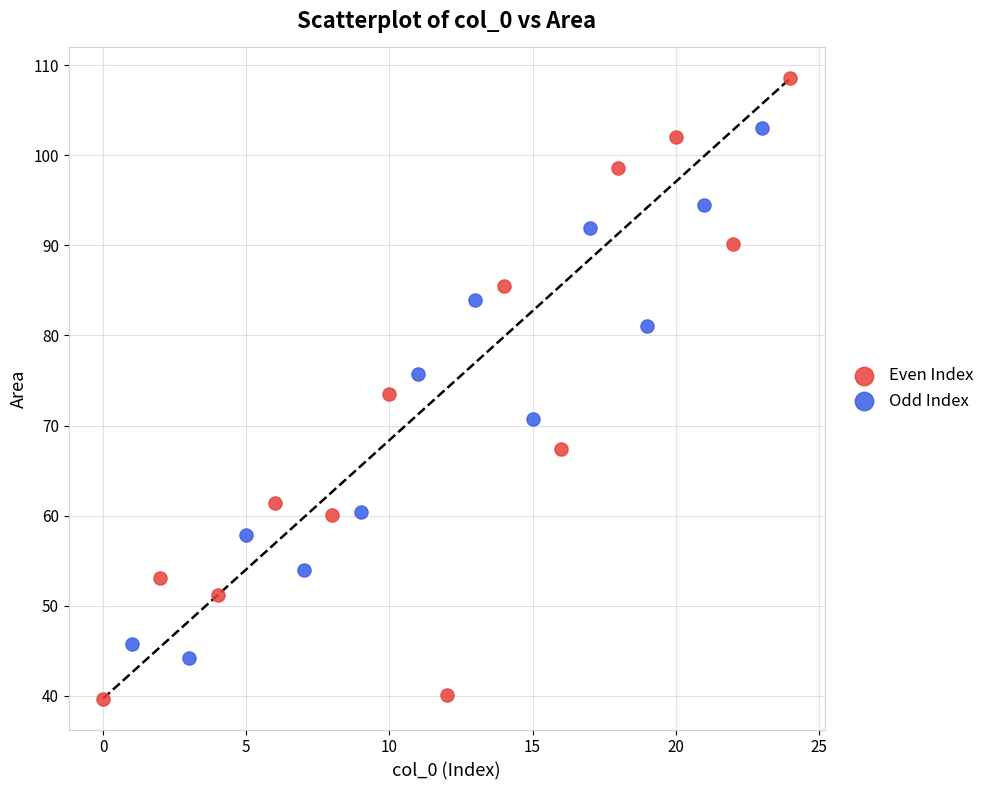

Which series reaches the maximum Y coordinate?

Even Index